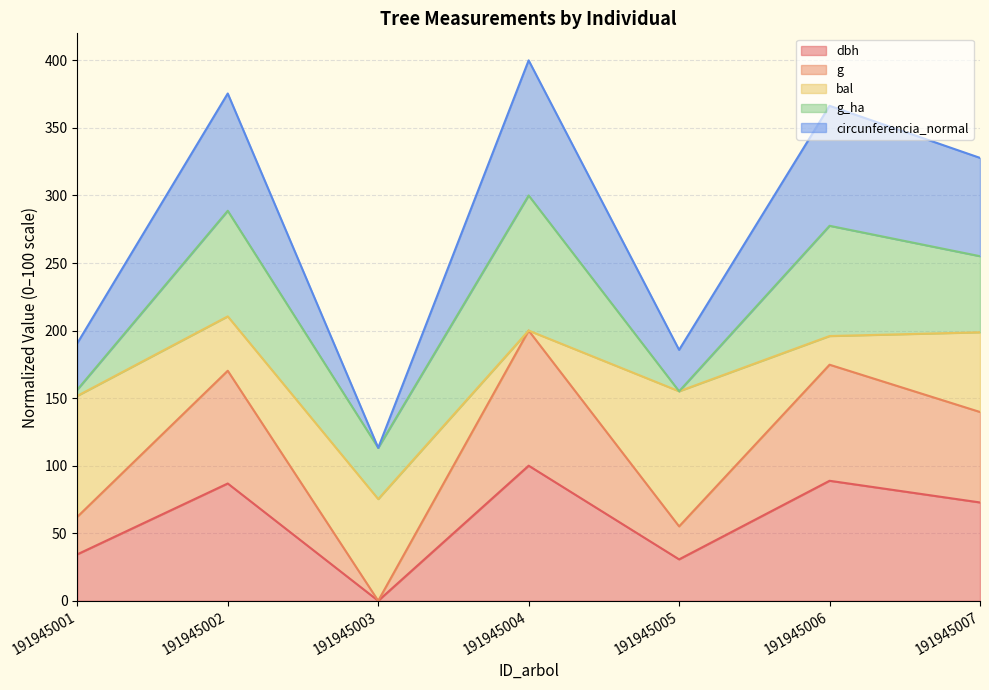

What is the total value across all series at 191945004?

400.0